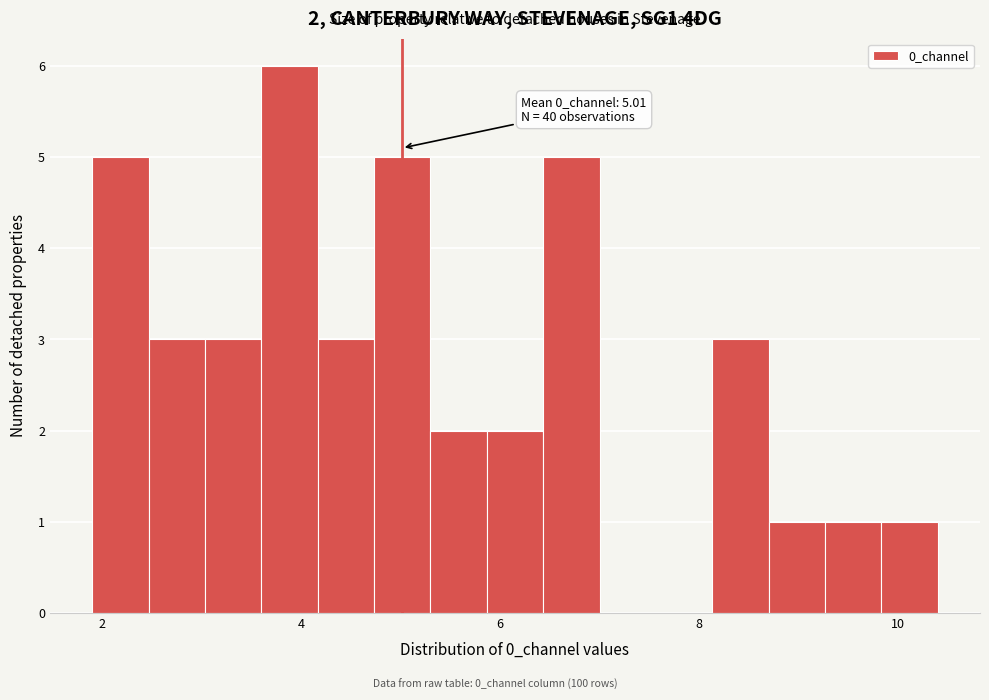

Around what value on the x-axis is the tallest bar? Give the approximate position of its centre, as read against the axis.

3.8